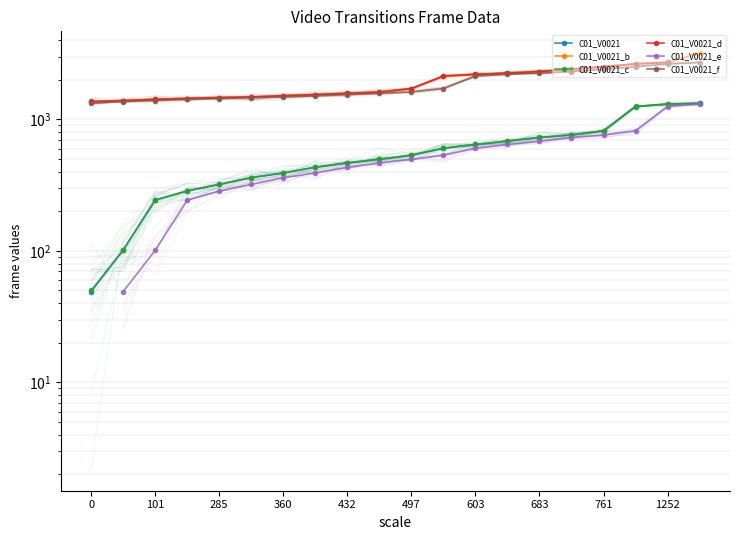

True or false: C01_V0021_d and C01_V0021_e cross at least once.

False